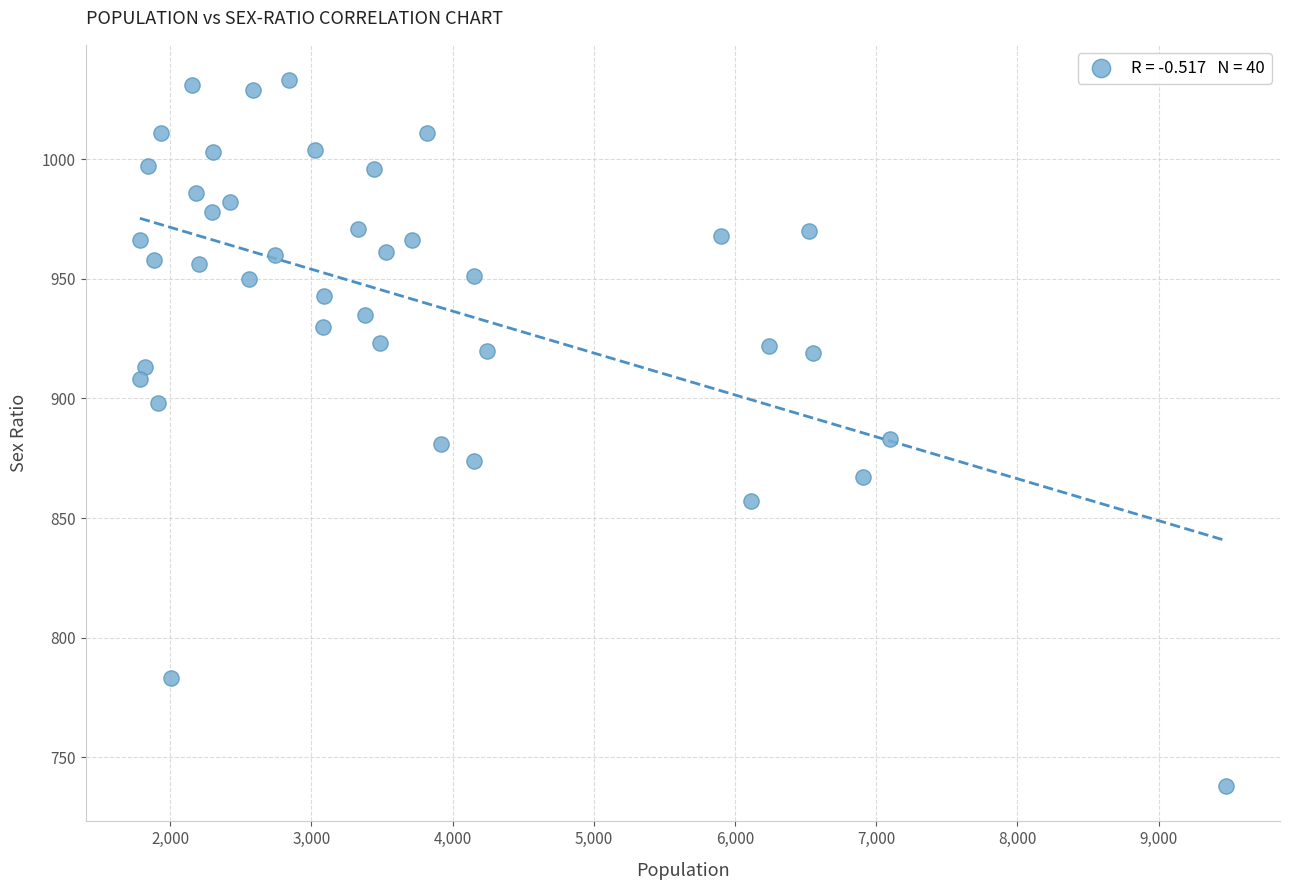

What is the range of Y values (max minus min)?

295